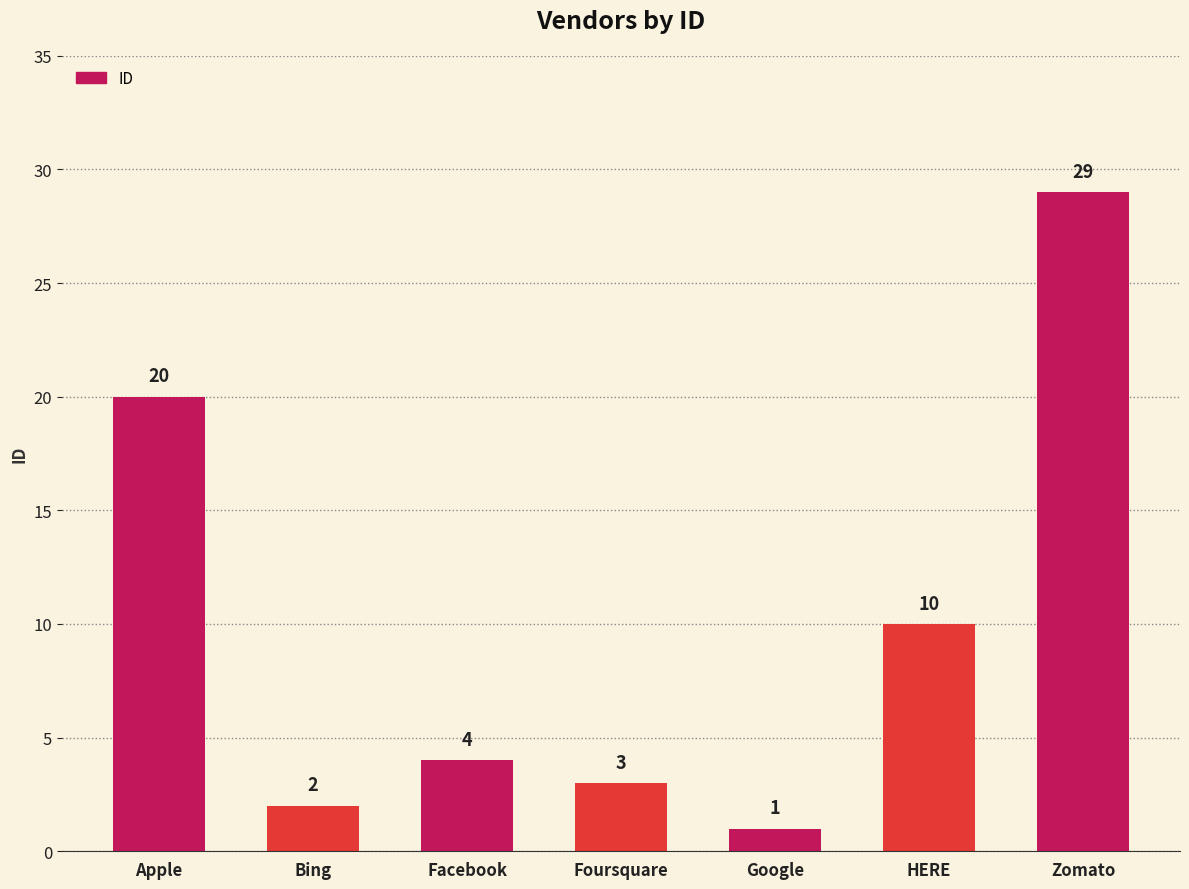

List the labels in order of value, smallest first.

Google, Bing, Foursquare, Facebook, HERE, Apple, Zomato